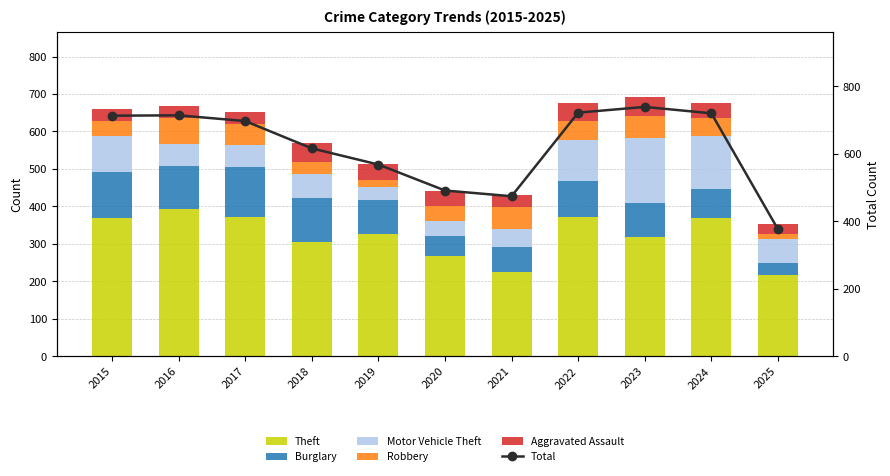

Reading left to right, extract all data points from this chart.

Theft: 369	394	372	305	325	266	224	372	319	369	217
Burglary: 123	113	133	117	92	55	67	95	91	77	32
Motor Vehicle Theft: 96	59	59	63	35	40	49	110	171	143	64
Robbery: 41	69	55	33	17	40	59	50	61	47	14
Aggravated Assault: 32	32	32	50	43	39	32	48	50	41	26
Total: 713	714	697	616	568	491	474	722	739	720	376